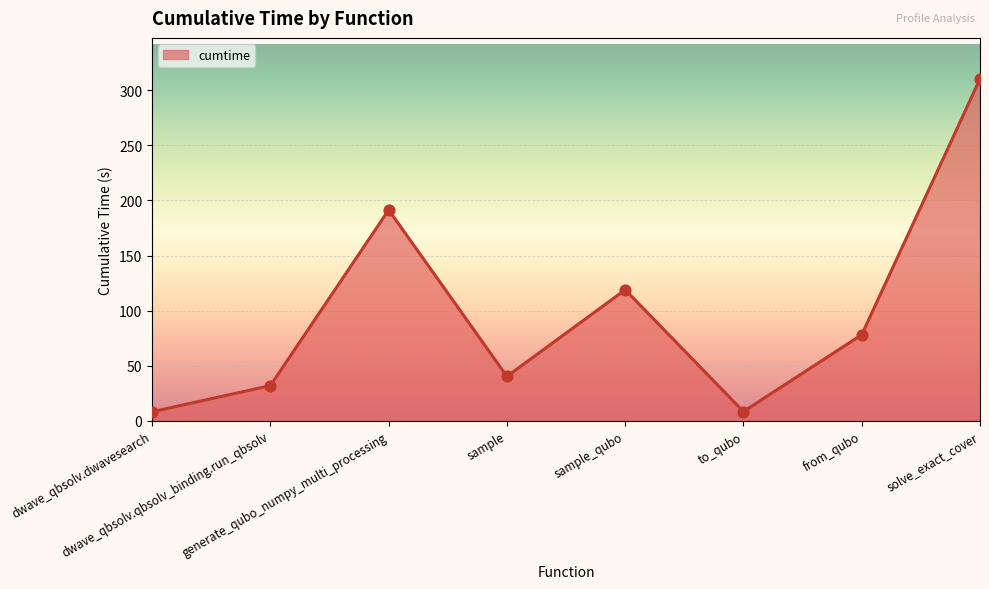

Between from_qubo and sample, which is larger?

from_qubo